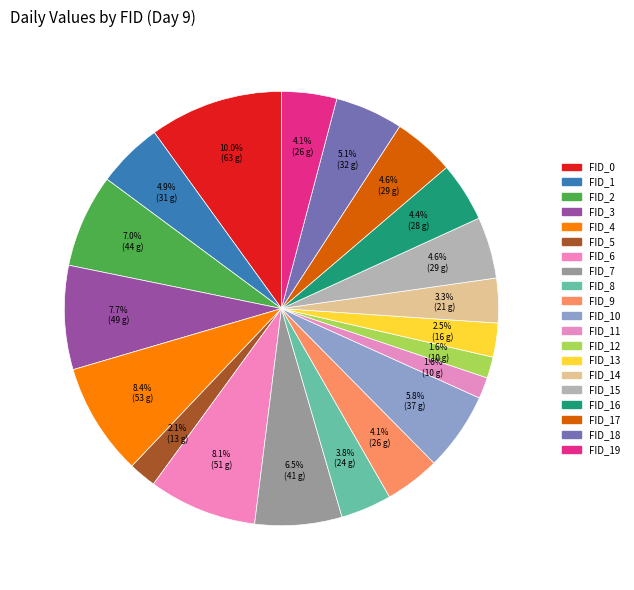

Rank the categories by value from lowest to highest.

FID_11, FID_12, FID_5, FID_13, FID_14, FID_8, FID_9, FID_19, FID_16, FID_15, FID_17, FID_1, FID_18, FID_10, FID_7, FID_2, FID_3, FID_6, FID_4, FID_0